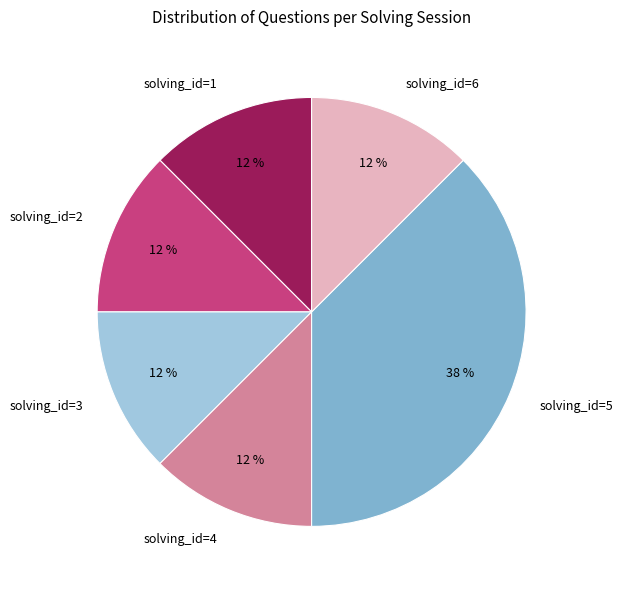

Does any single category account for the majority?

No